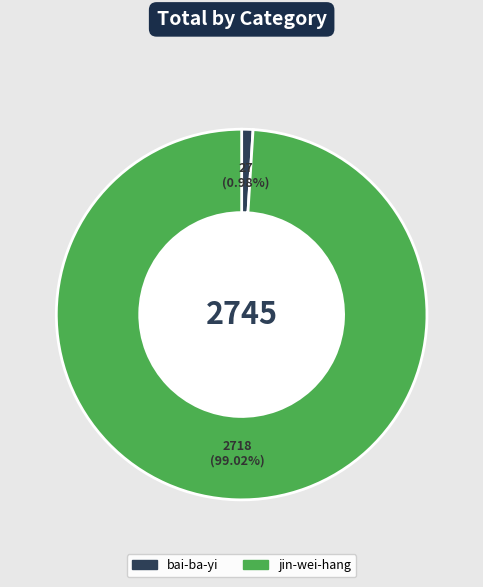

How much of the chart is everything except bai-ba-yi?

99.0%